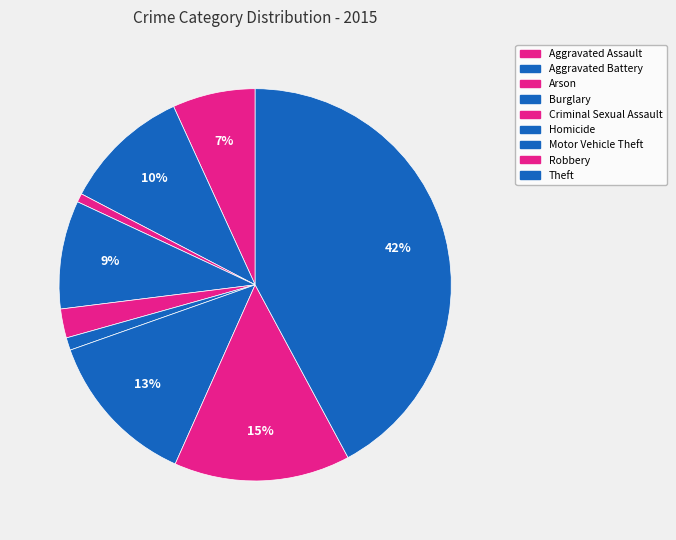

Count the number of slices in the pie.

9